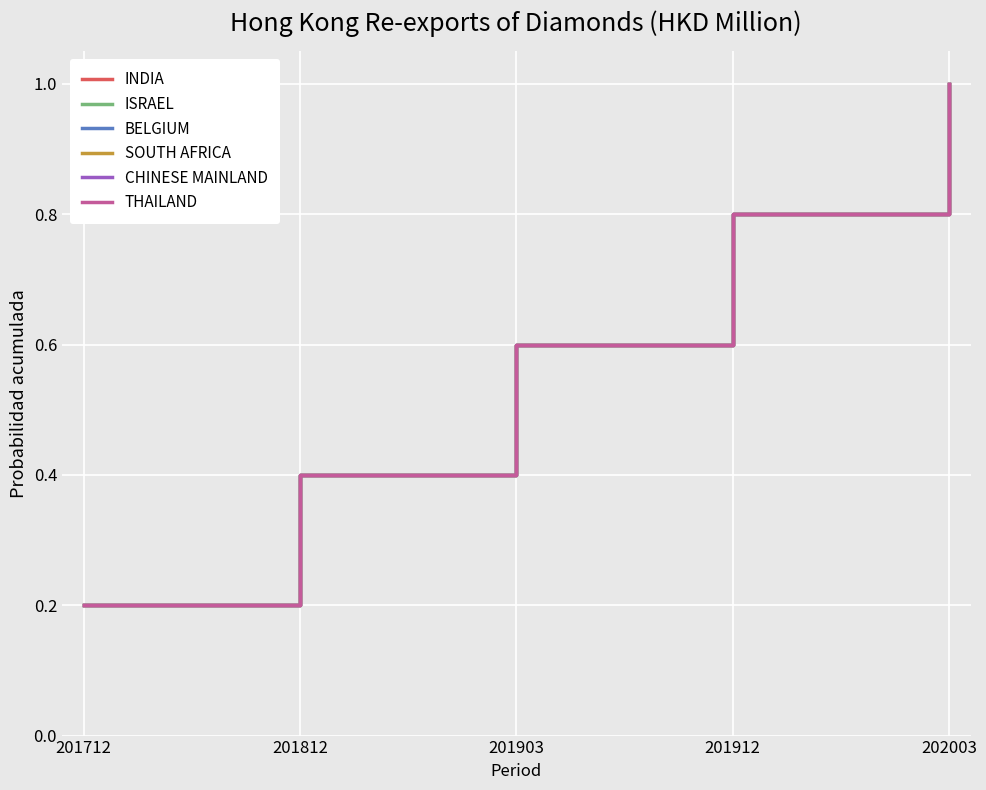

What is the sum of all BELGIUM values?

3.0